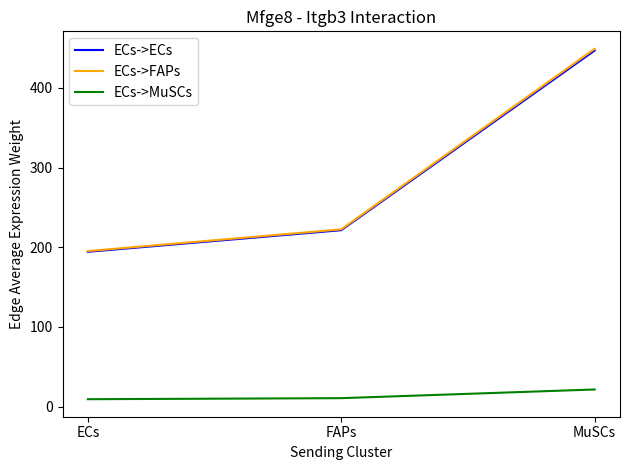

What is the sum of all ECs->ECs values?

862.5